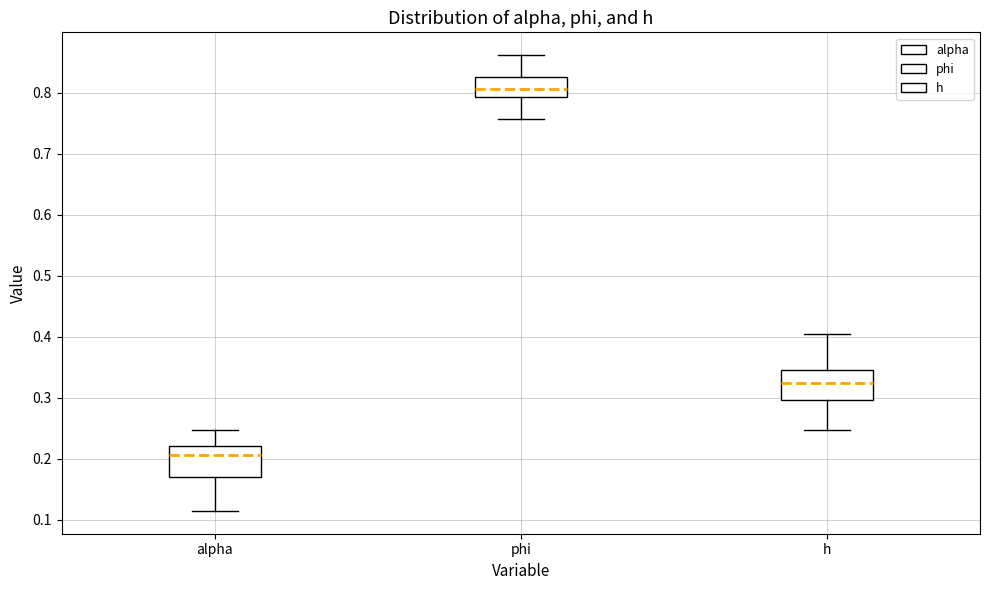

Where does the median line of the box for h sit on the y-axis? The values are not printed on the chart, so give them approximately, as read against the axis.

0.32